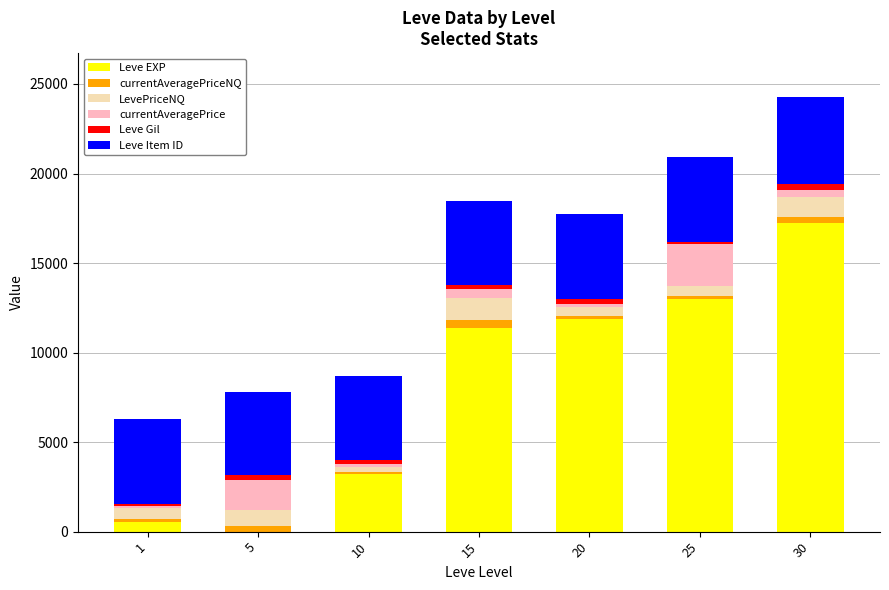

What is the sum of all Leve EXP values?

57256.0